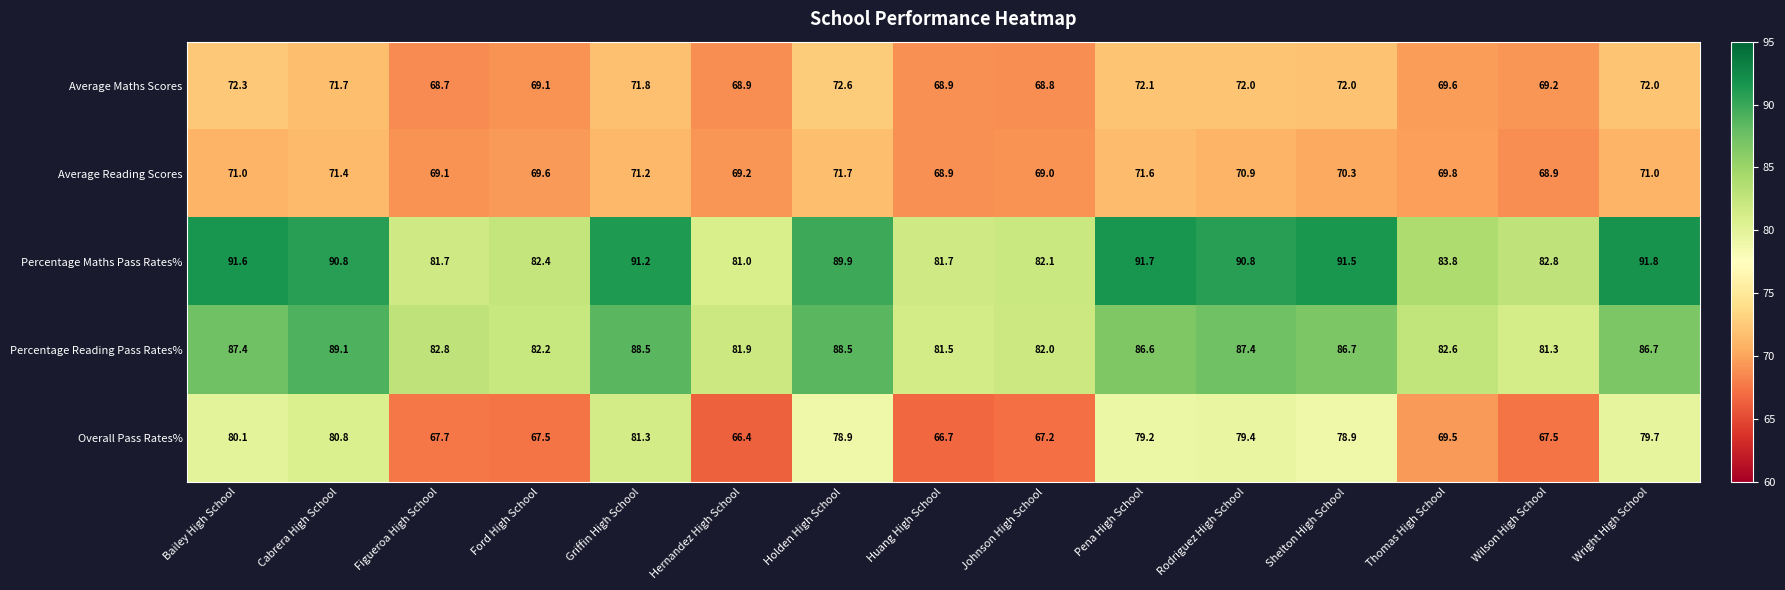

What is the difference between the maximum and second lowest values in the Average Reading Scores series?

2.8